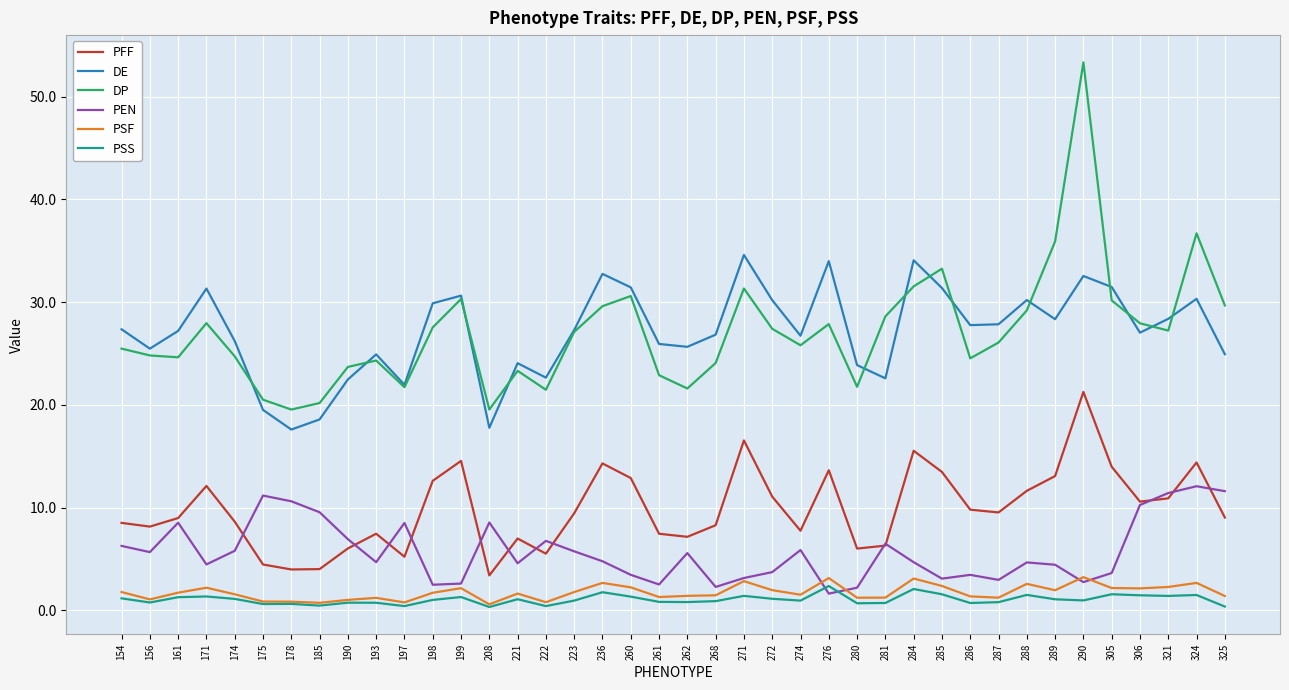

What are all the series names shown in the legend?

PFF, DE, DP, PEN, PSF, PSS